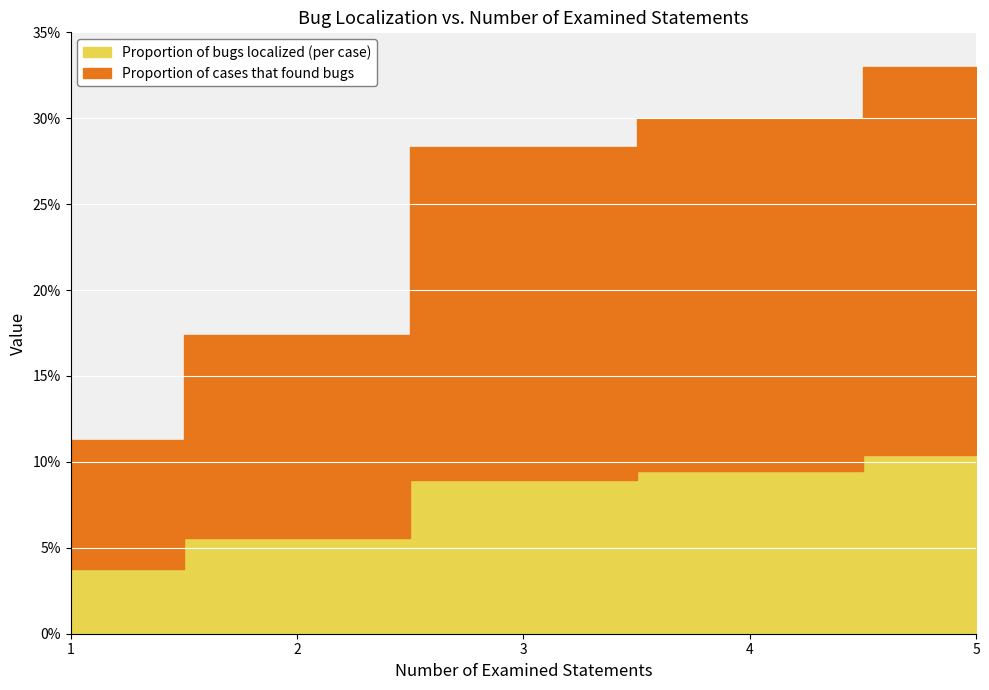

True or false: Proportion of cases that found bugs has more than 2 points higher than both neighbors.

False